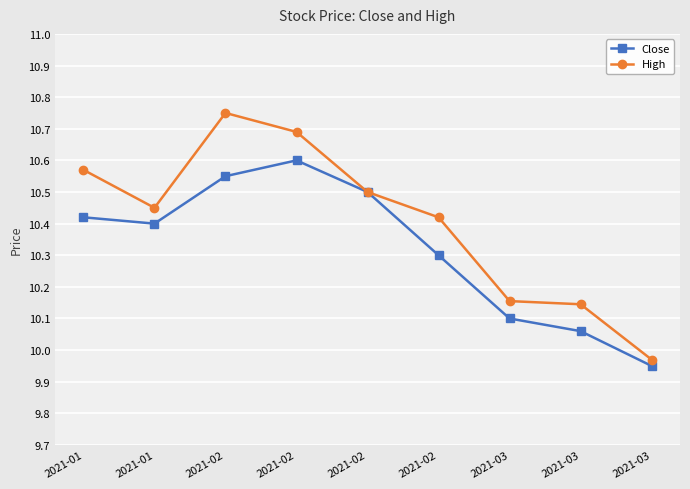

What are all the series names shown in the legend?

Close, High